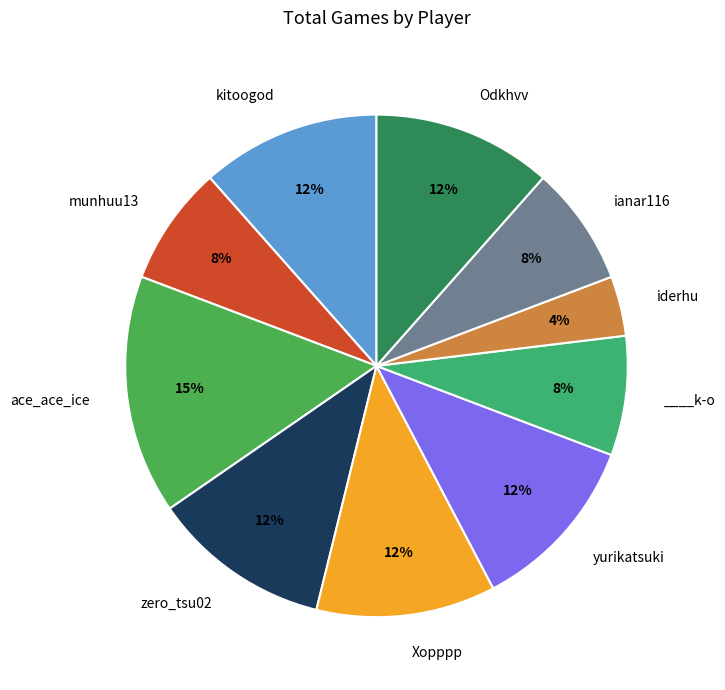

Does any single category account for the majority?

No